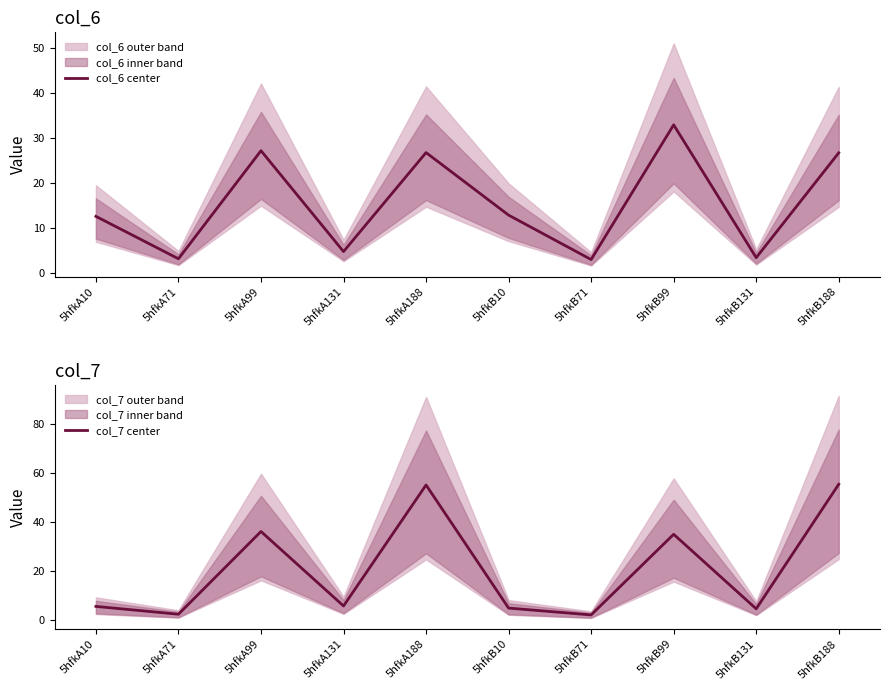

List the series in order of their peak value, lowest first.

col_6 center, col_7 center